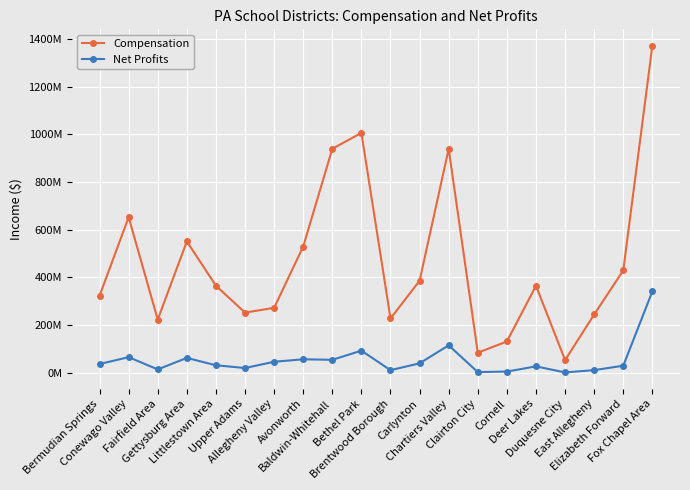

What is the difference between the Net Profits values at Baldwin-Whitehall and Allegheny Valley?

8143992